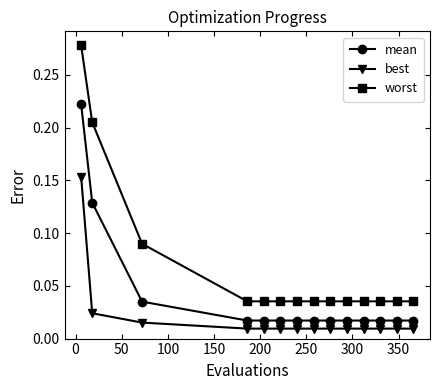

Is this an area chart (filled region under the line)?

No